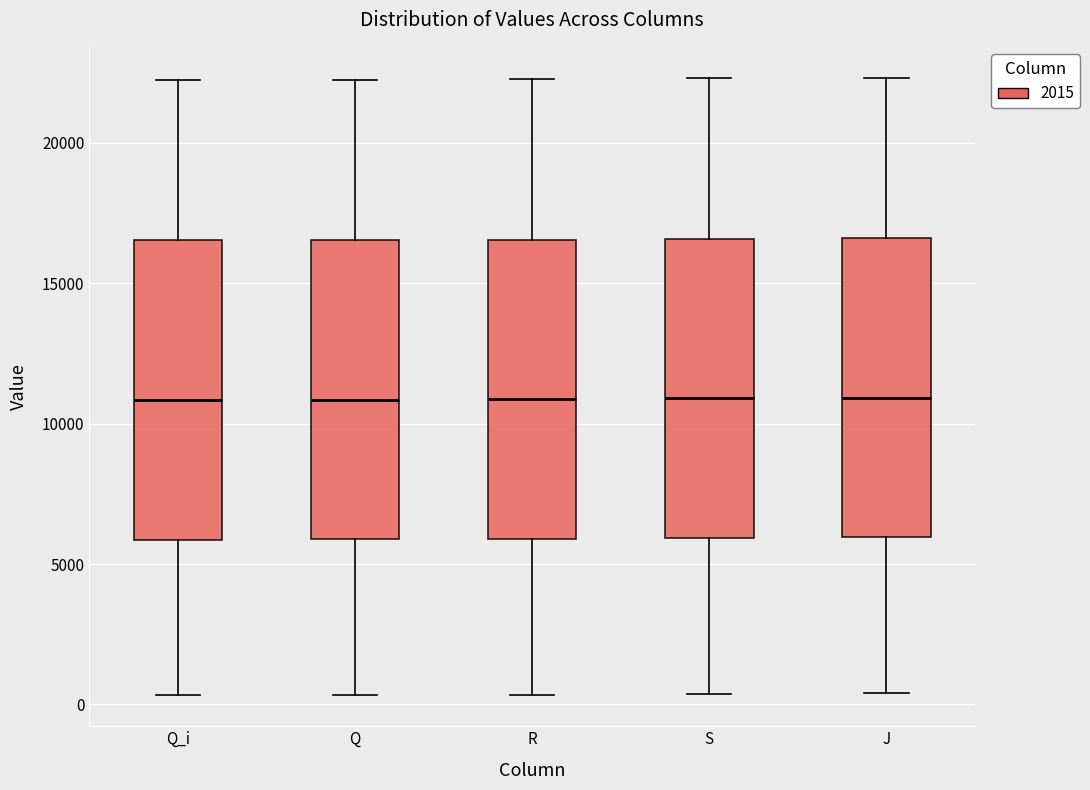

Reading left to right, read every box against the y-axis: the position of its median line, the range the box covers, and the ends of its whiskers. The values are not printed on the chart, so give them approximately, as read against the axis.

Q_i: median 11000, box 6000 to 16500, whiskers 500 to 22000
Q: median 11000, box 6000 to 16500, whiskers 500 to 22000
R: median 11000, box 6000 to 16500, whiskers 500 to 22500
S: median 11000, box 6000 to 16500, whiskers 500 to 22500
J: median 11000, box 6000 to 16500, whiskers 500 to 22500